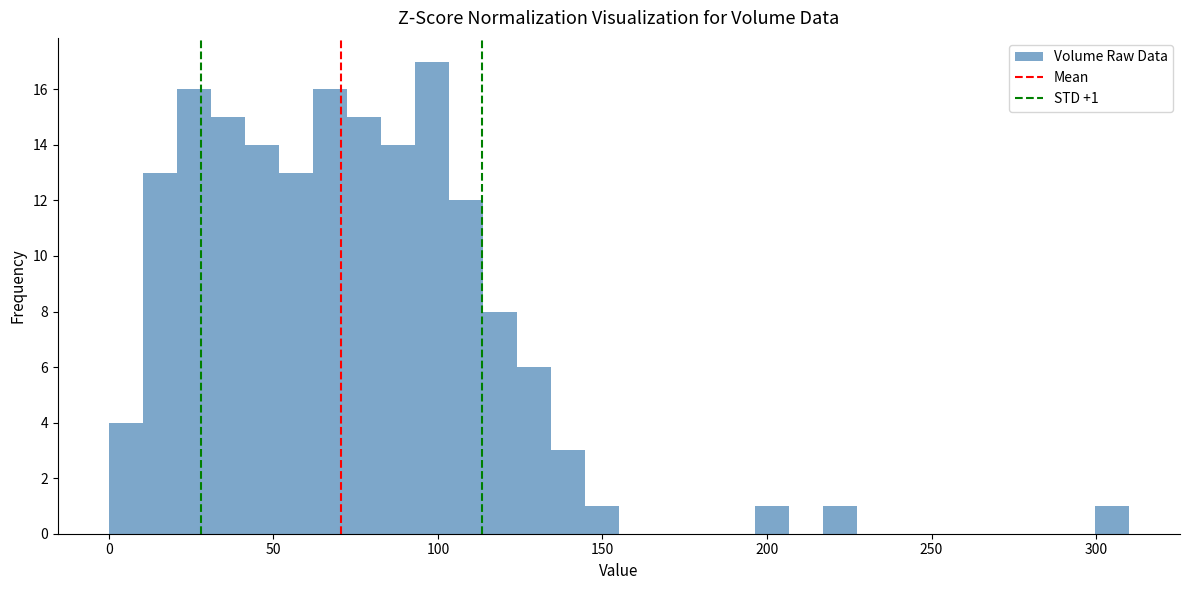

Read against the x-axis, roughly where is the centre of the tallest bar?

100